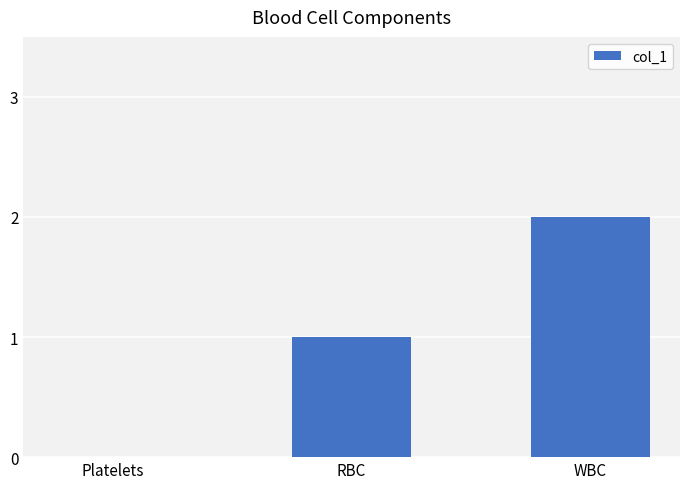

Reading right to left, transcribe all the data shown in this chart.

WBC=2	RBC=1	Platelets=0